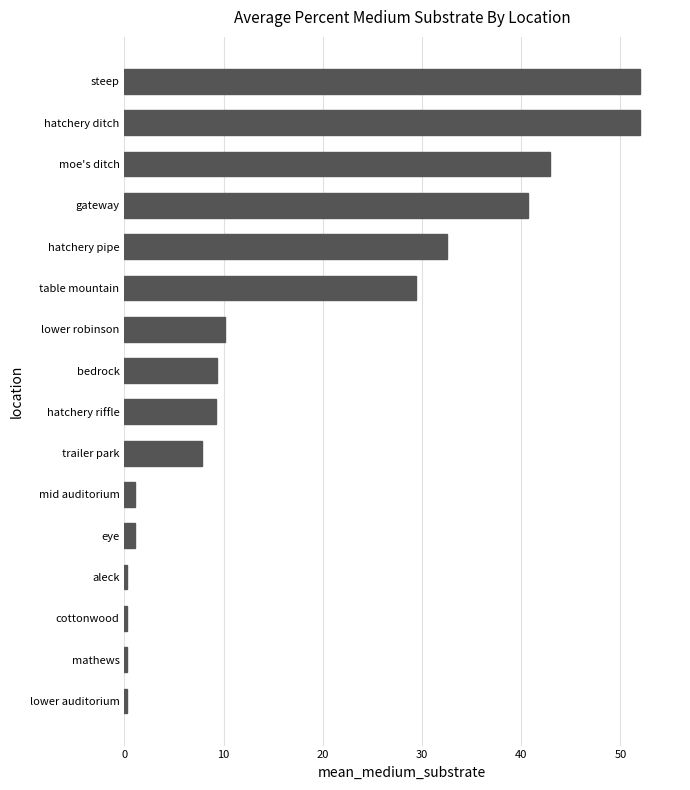

What is the difference between the maximum and minimum values?

51.7